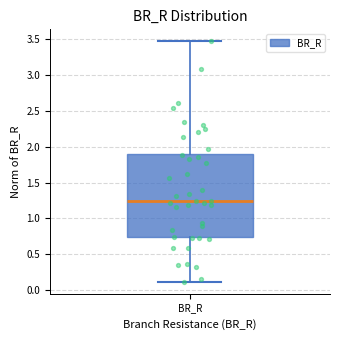

Read this box plot against the y-axis: the position of the median line, the range covered by the box, and the ends of both whiskers. The values are not printed on the chart, so give them approximately, as read against the axis.

median 1.25, box 0.75 to 1.90, whiskers 0.10 to 3.45